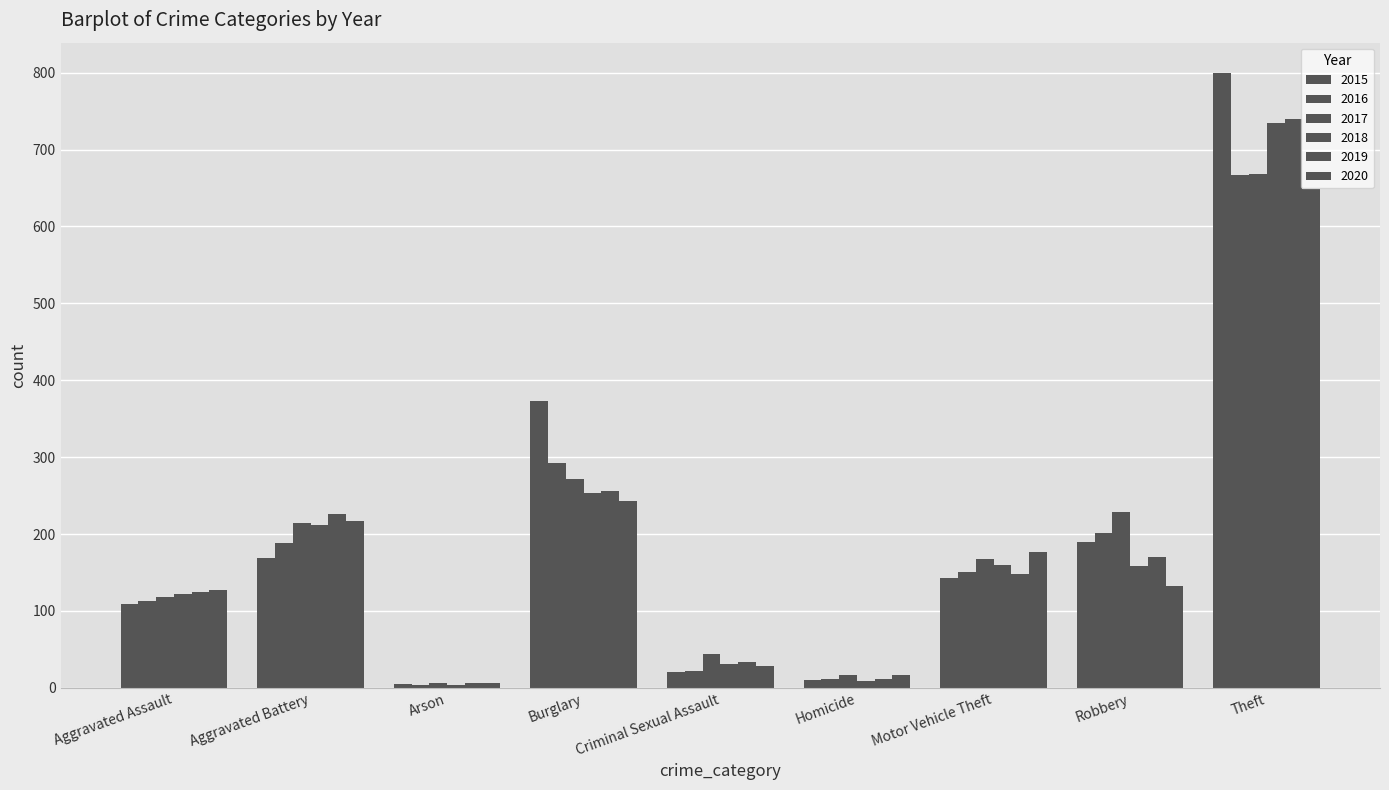

Does the chart contain stacked bars?

No